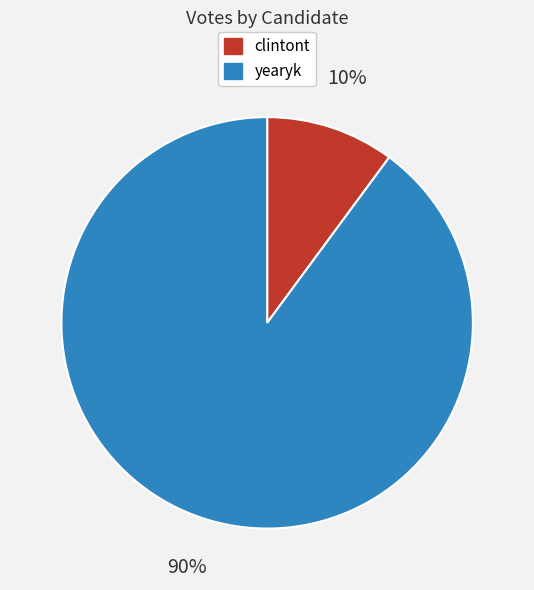

What is the majority slice?

yearyk